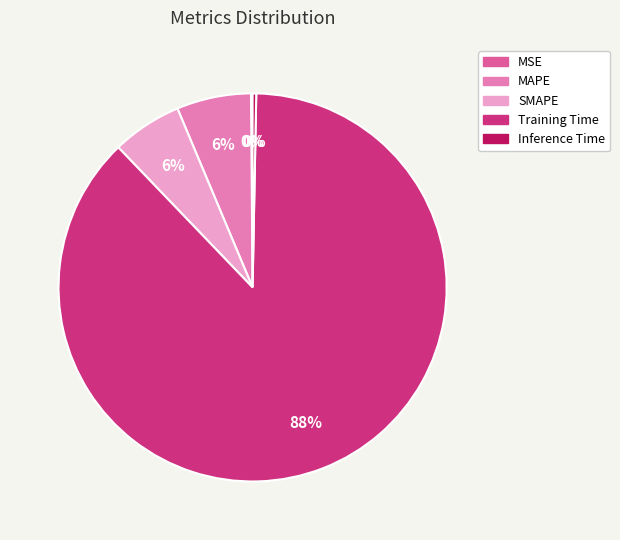

Between Inference Time and MAPE, which is larger?

MAPE